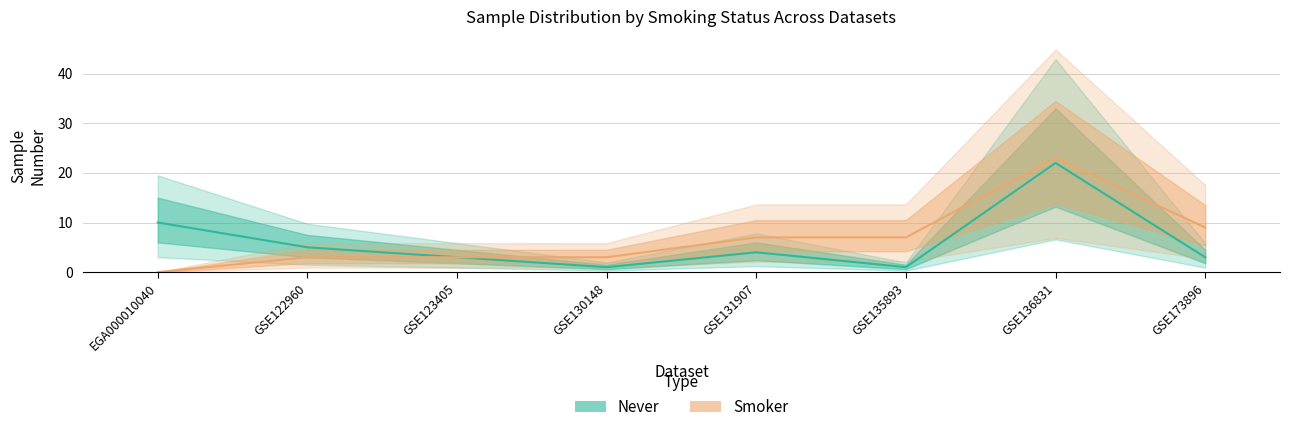

Where is the first local maximum for Smoker?

GSE136831